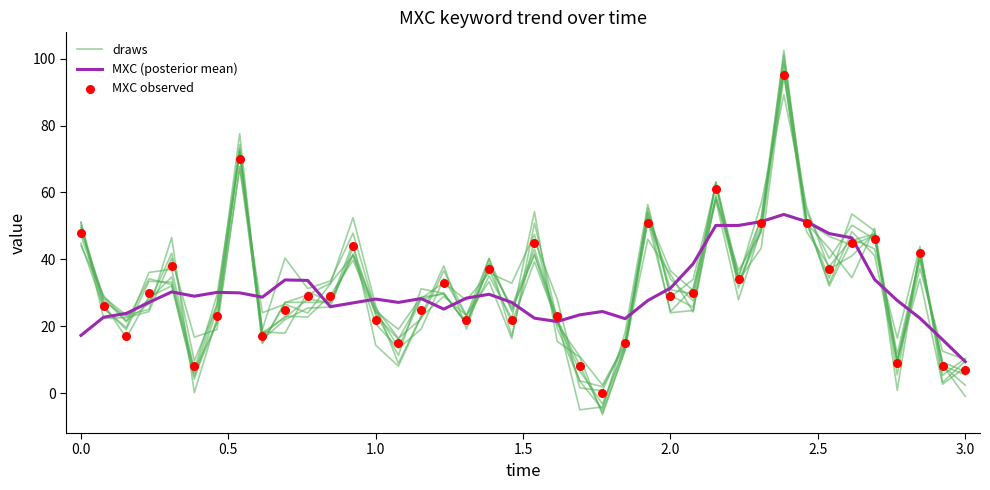

At how many categories does at least one series exceed 51?

6